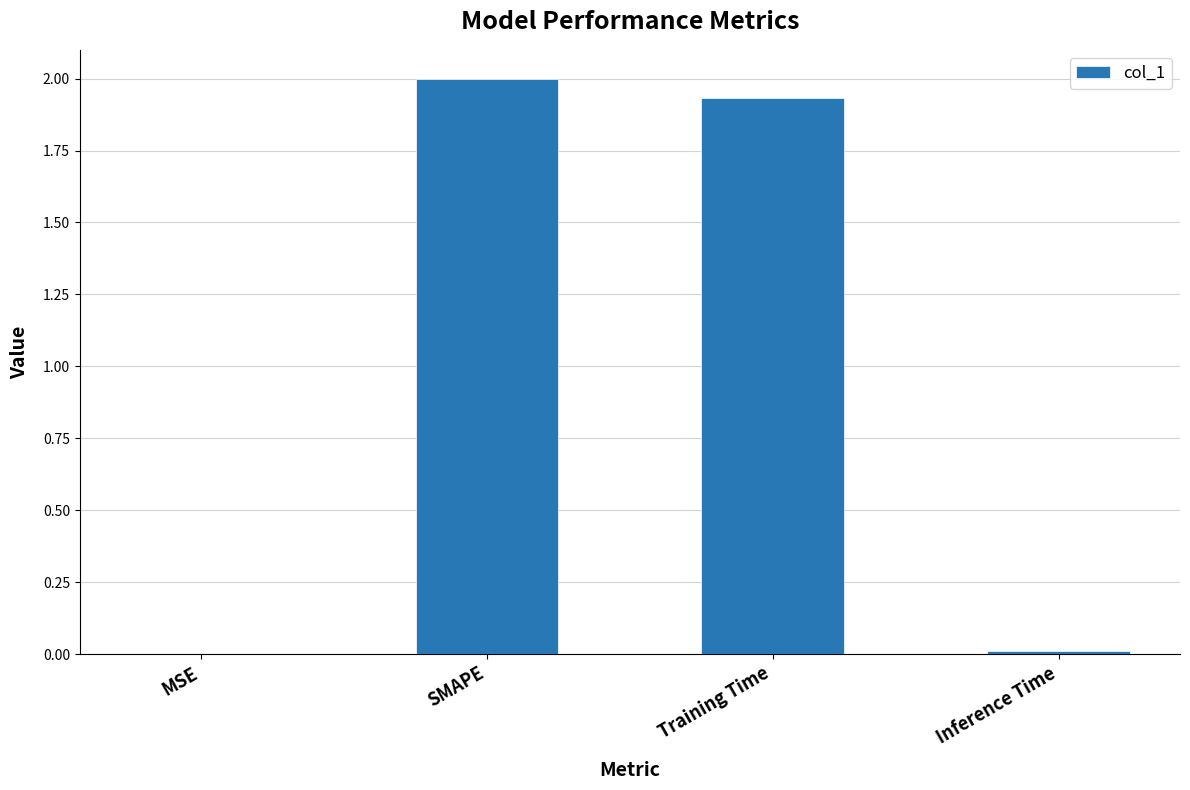

The chart shows a value of 0.0 at MSE. True or false?

True